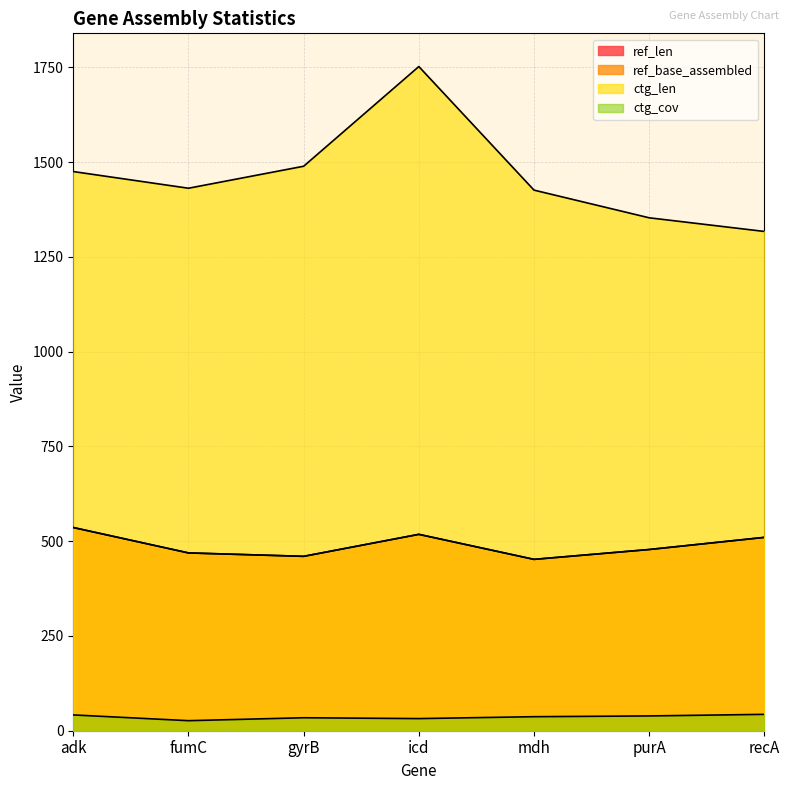

True or false: ctg_cov and ref_base_assembled intersect in this chart.

False